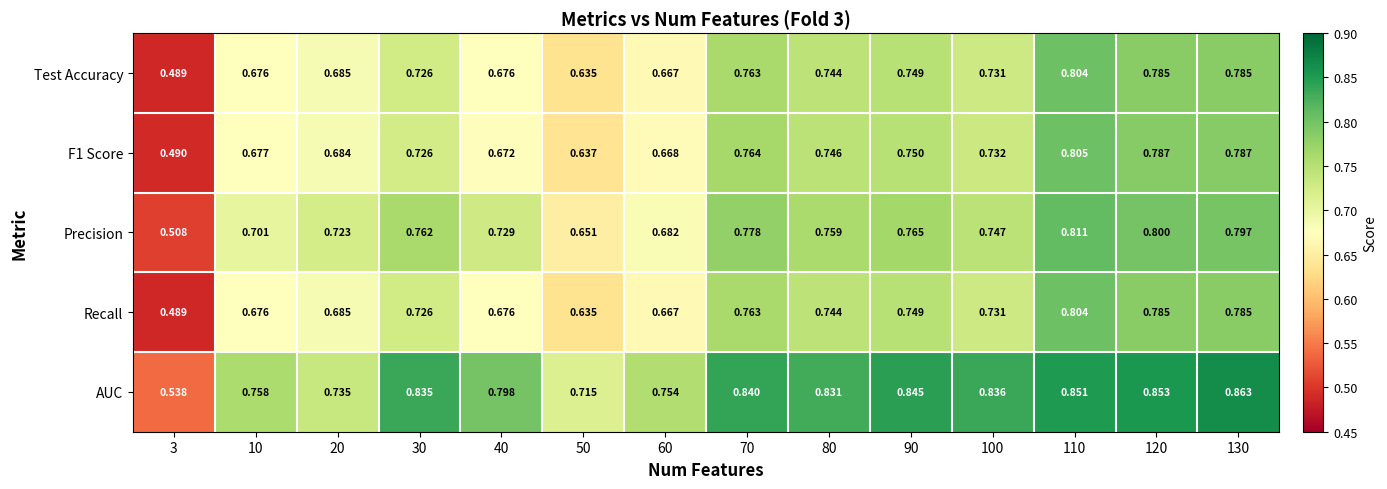

Which series has the largest total across all categories?

AUC